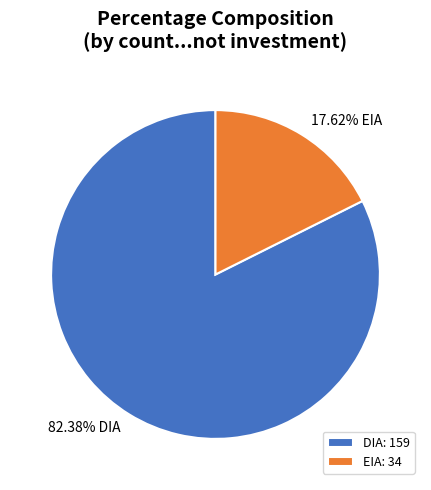

The EIA slice represents 3% of the pie. True or false?

False